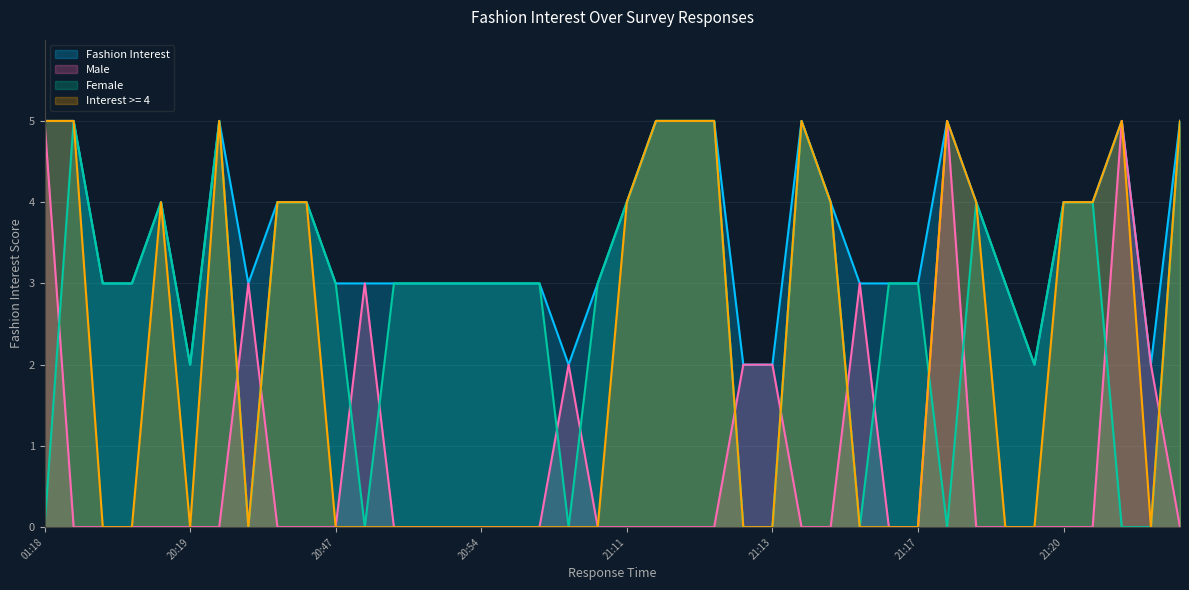

At how many categories does at least one series exceed 0?

40